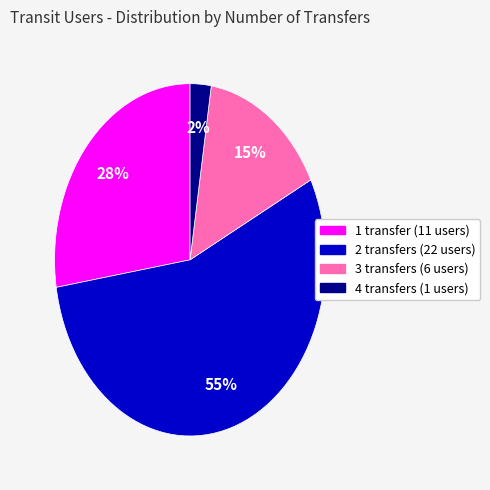

To the nearest percent, what is the average slice percentage?

25%